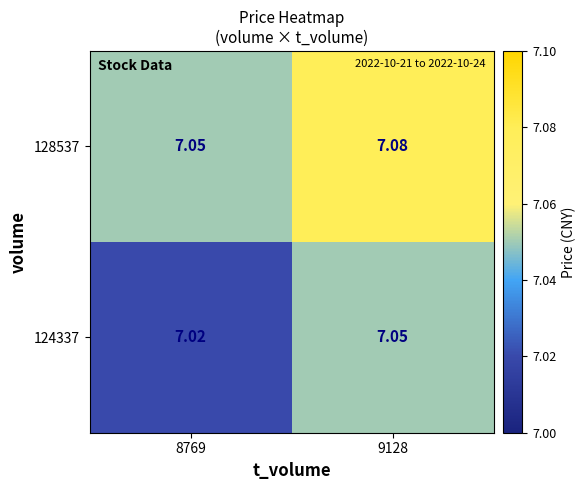

Rank the series by their average value, from lowest to highest.

124337, 128537